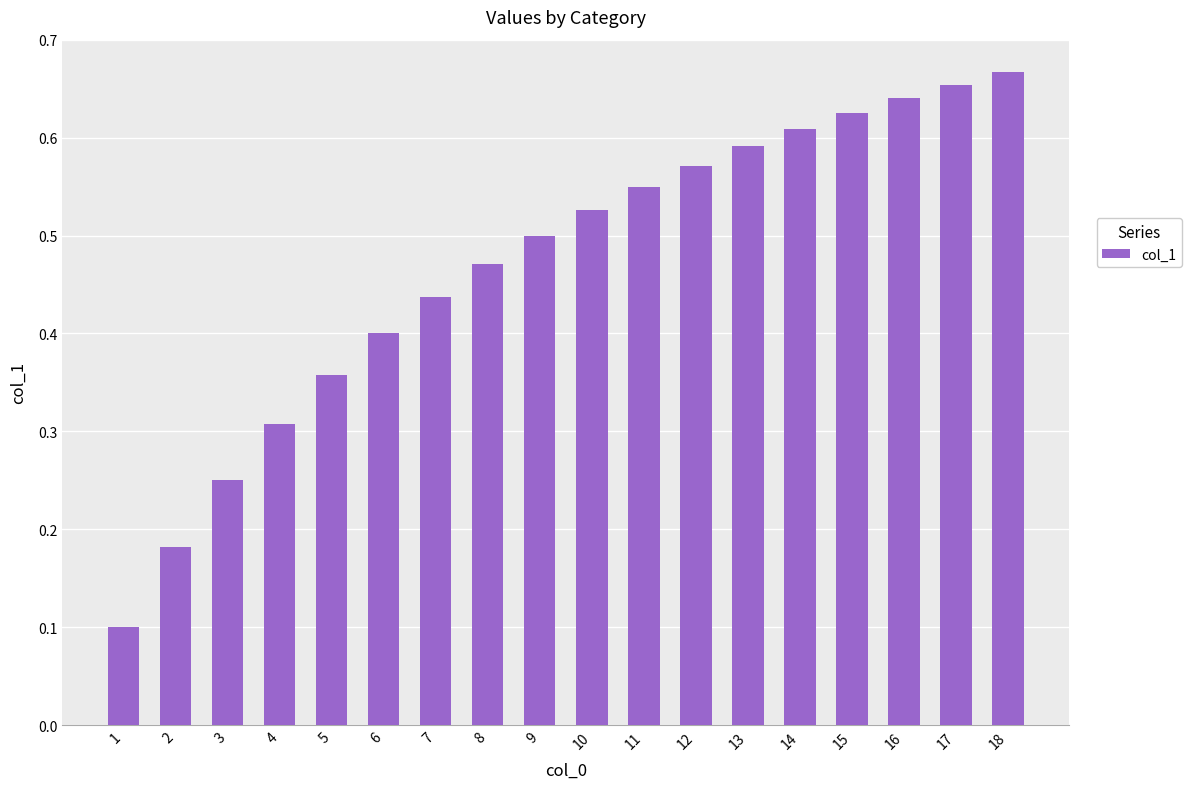

What is the change in value from 2 to 13?

+0.4